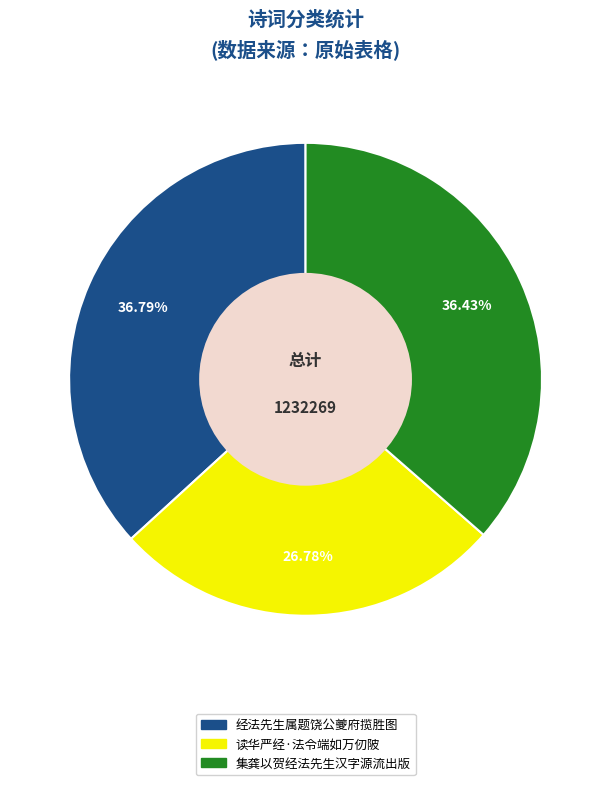

Is 集龚以贺经法先生汉字源流出版 the majority of the pie?

No